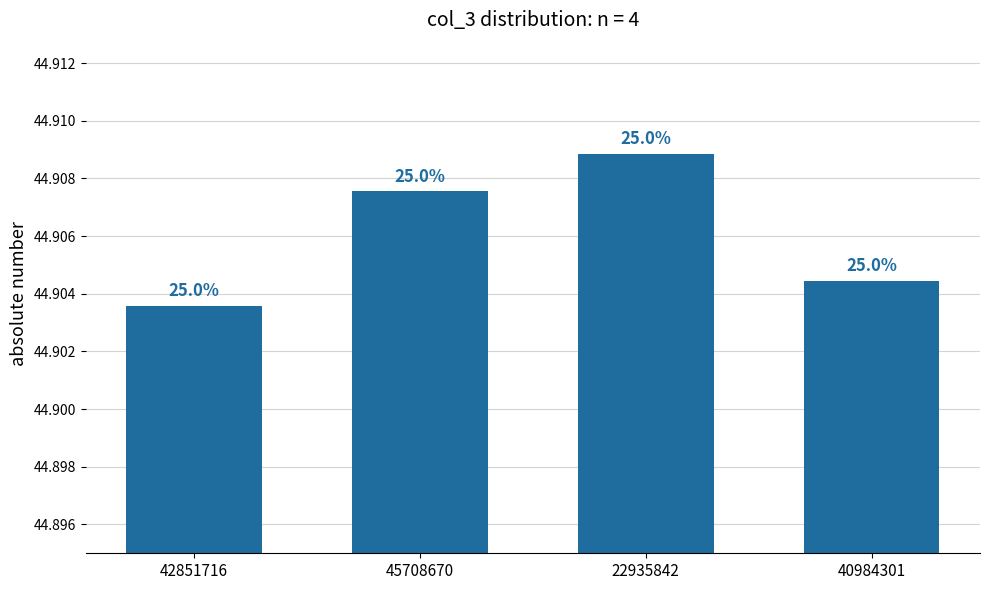

Rank the categories by value from highest to lowest.

22935842, 45708670, 40984301, 42851716